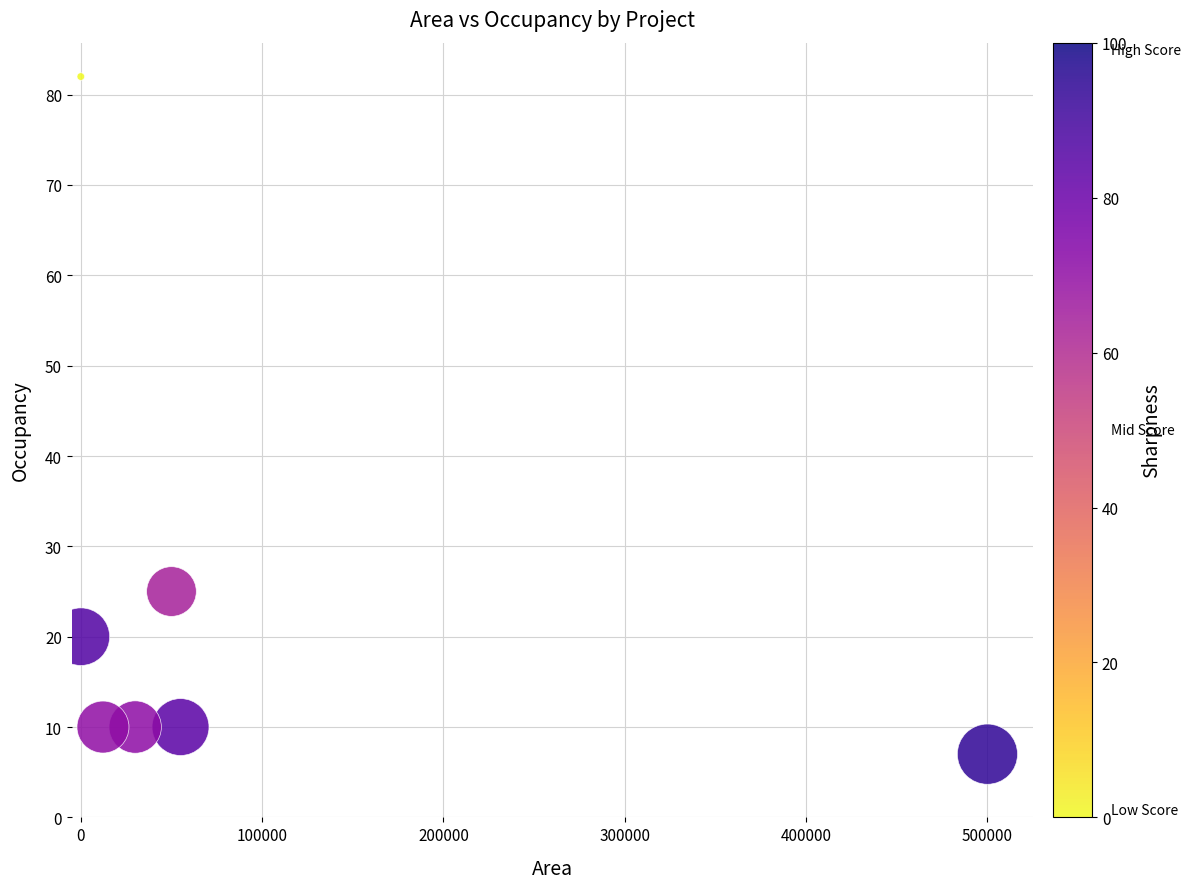

What is the range of X values (max minus min)?

500000